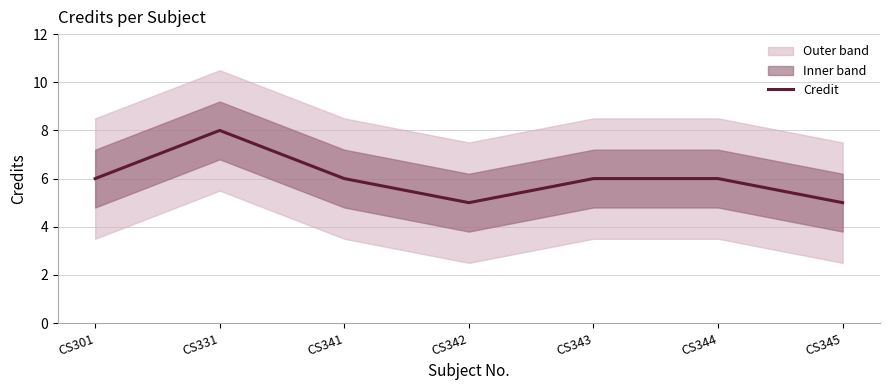

How many points are higher than both their immediate neighbors (excluding endpoints)?

1